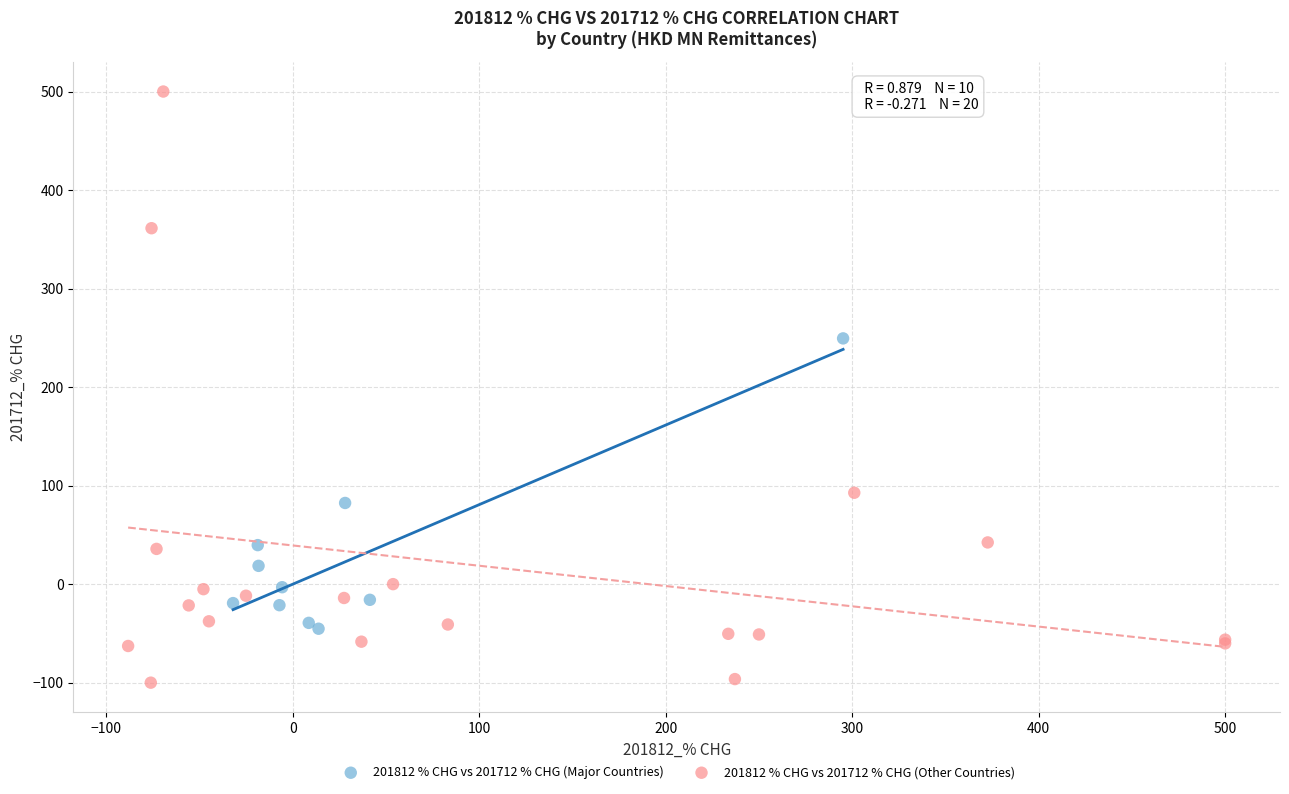

Which series contains the highest Y value?

201812 % CHG vs 201712 % CHG (Other Countries)